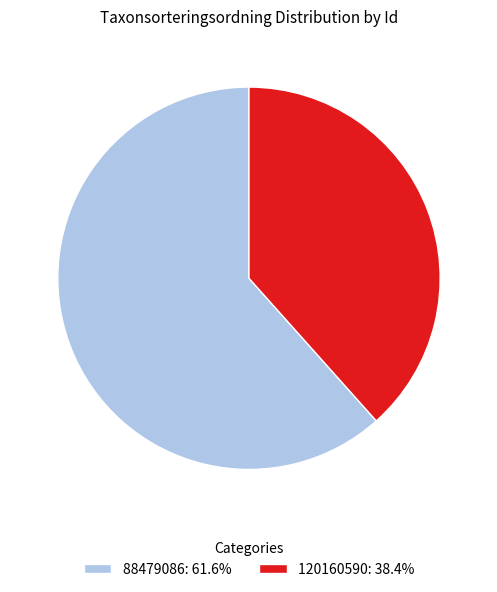

How many slices are in this pie chart?

2